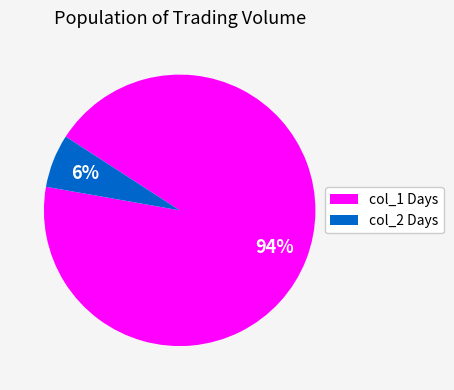

To the nearest percent, what is the average slice percentage?

50%